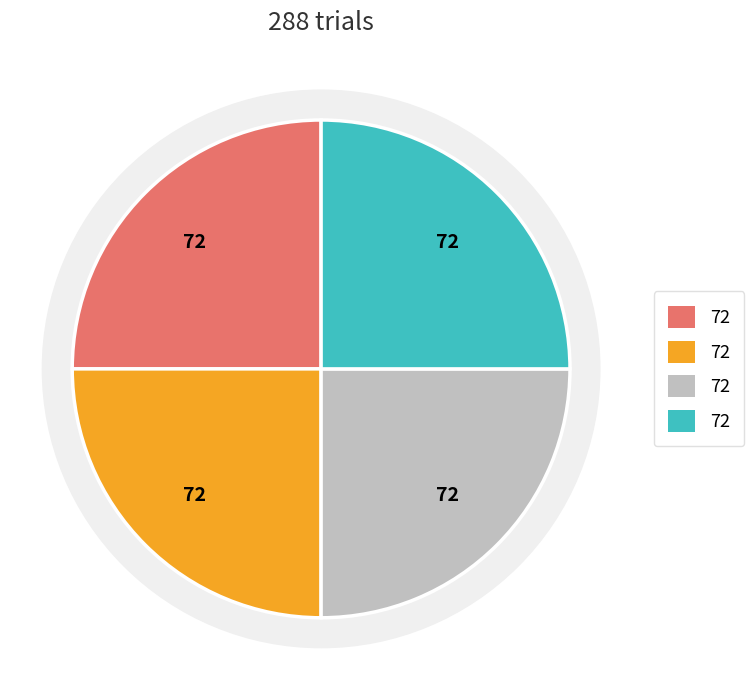

How many slices are in this pie chart?

4